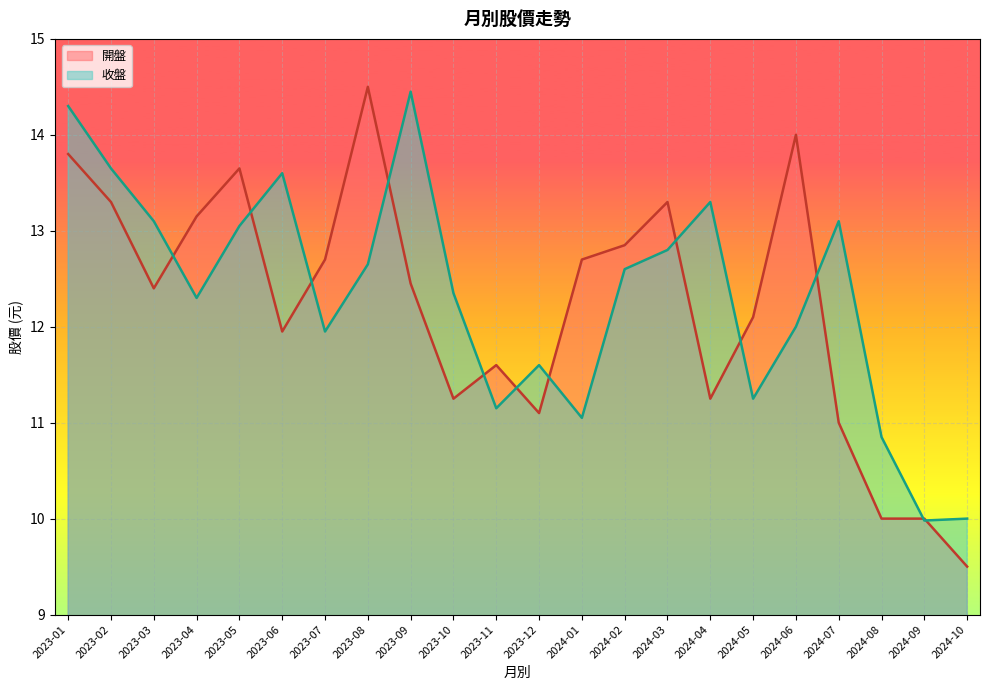

How many data points in 開盤 are above 12?

13